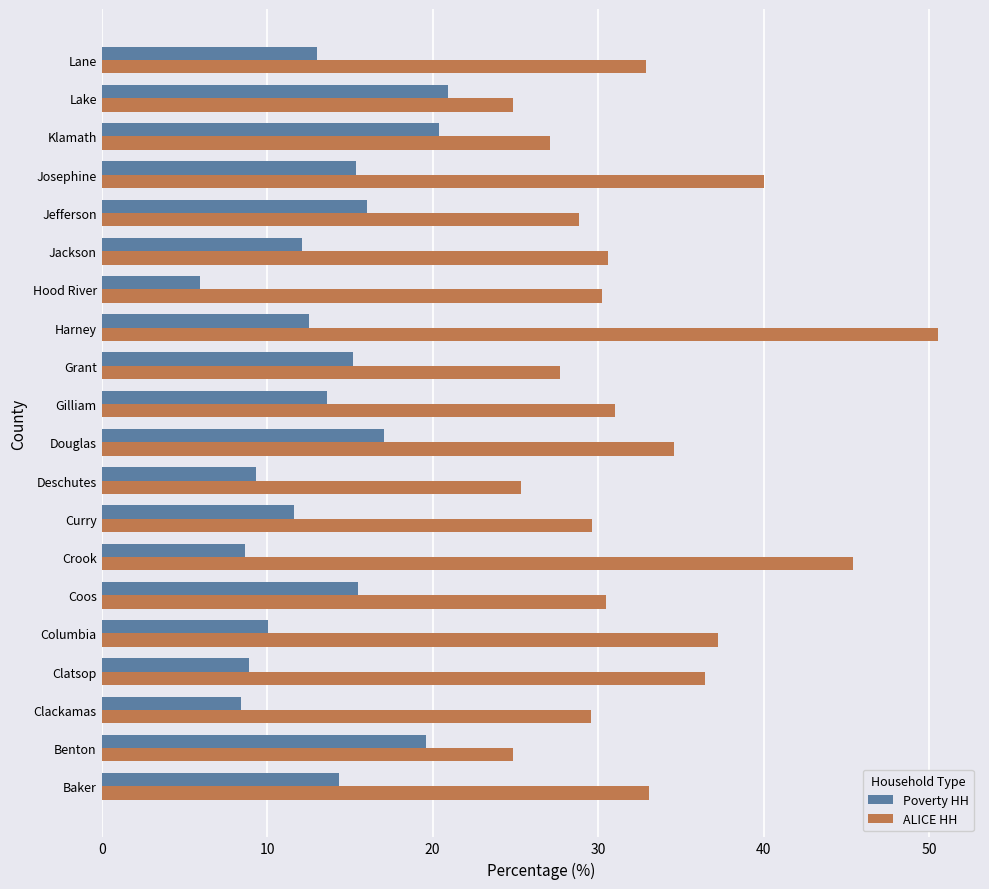

What are all the series names shown in the legend?

Poverty HH, ALICE HH